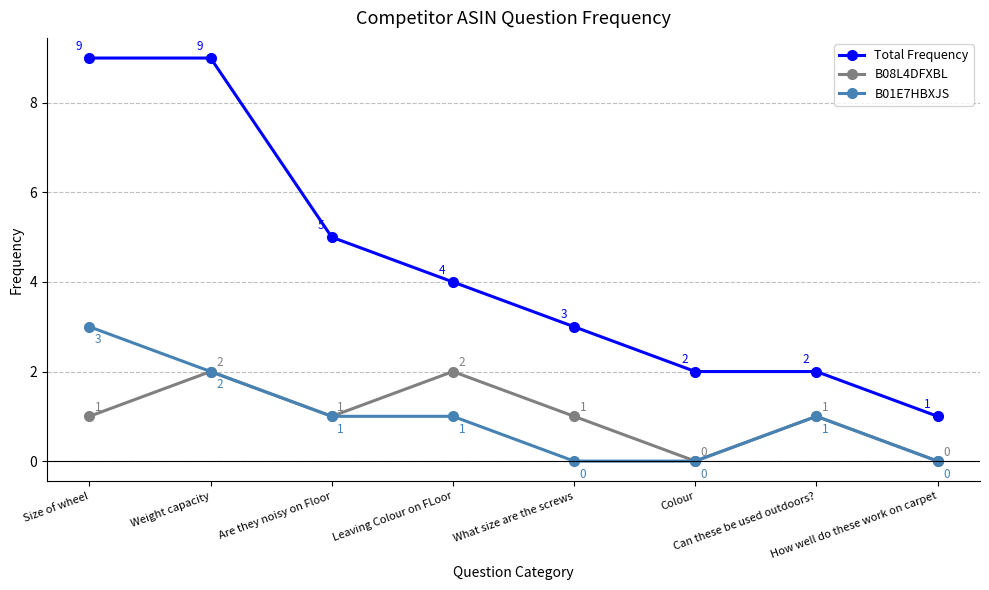

True or false: B01E7HBXJS and Total Frequency intersect in this chart.

False